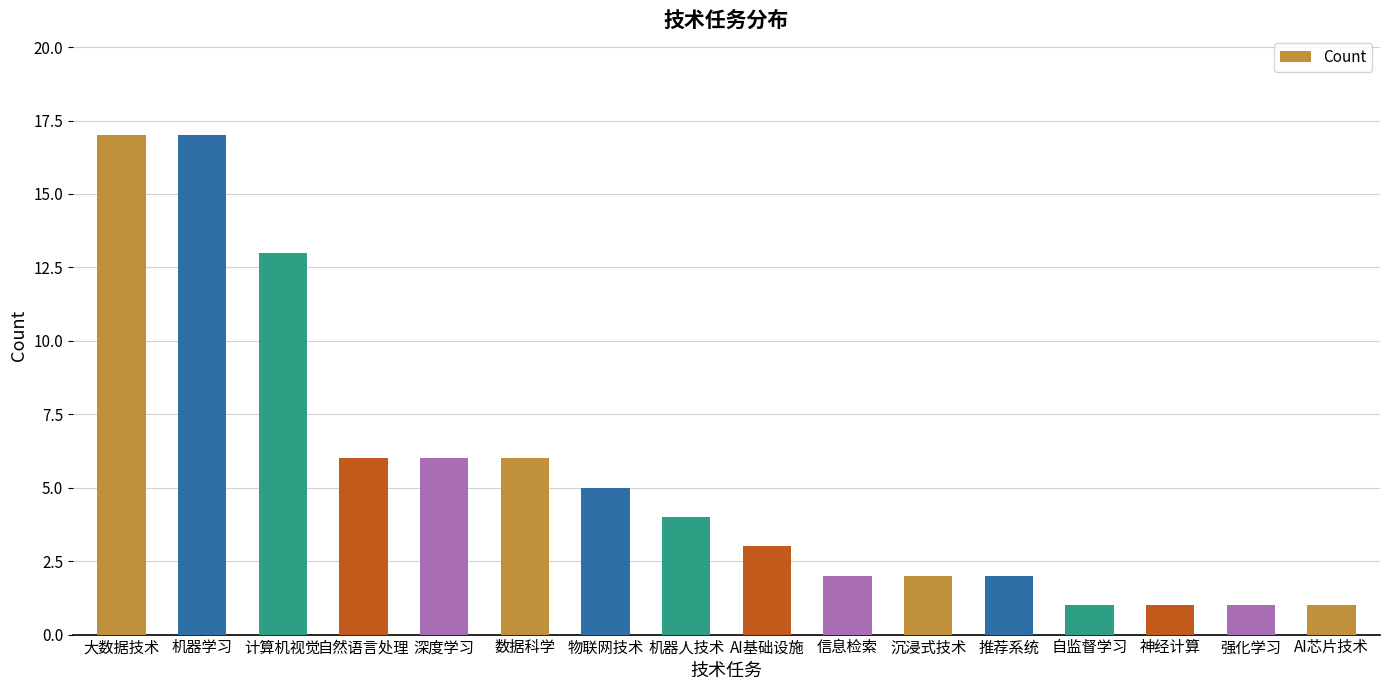

What position from the left is AI基础设施?

9